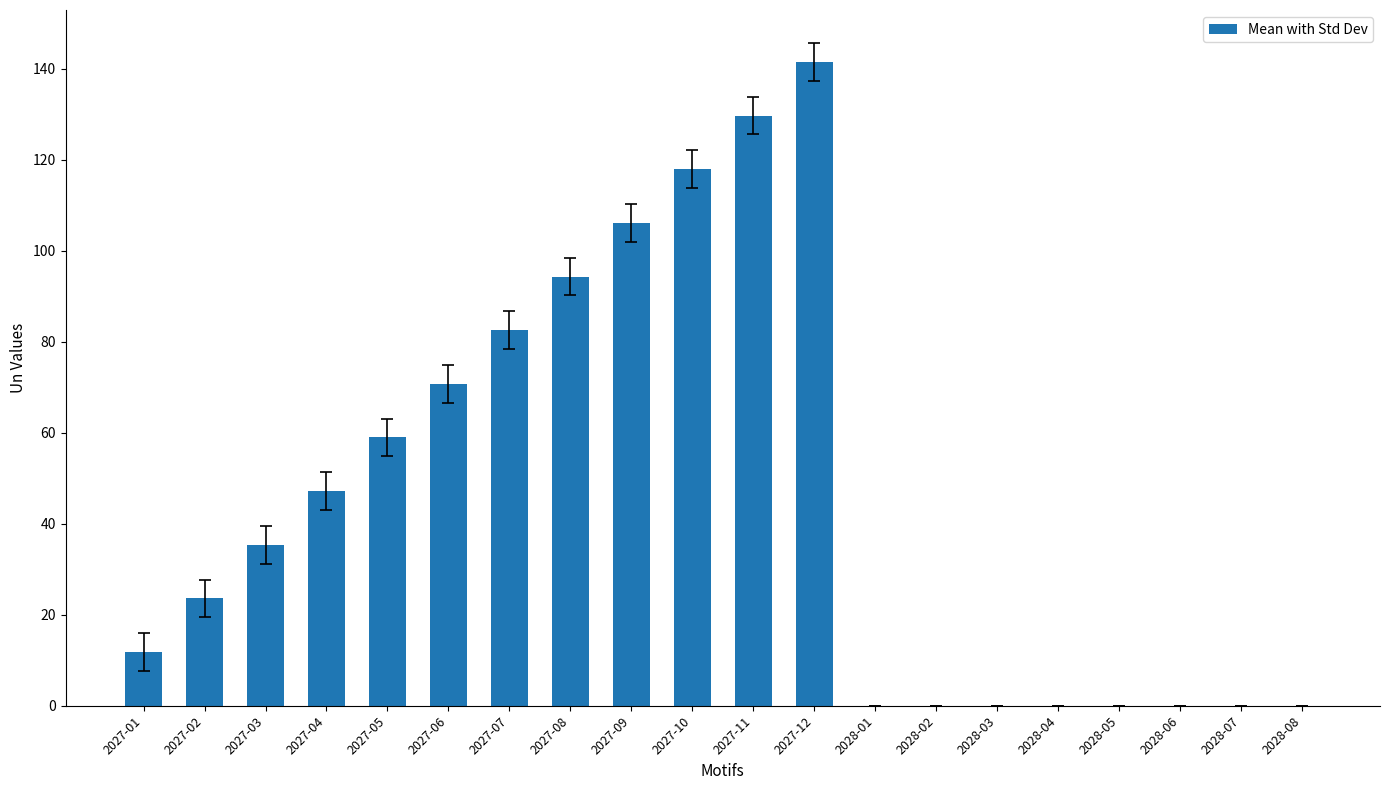

The value at 2027-09 is 106.1. True or false?

True